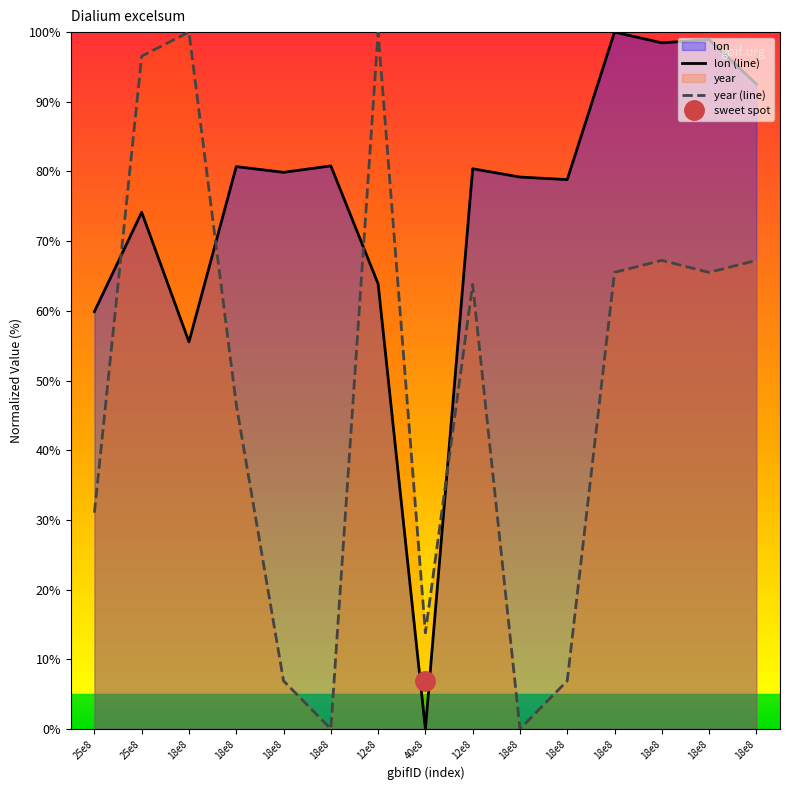

Rank the series by their maximum value, from lowest to highest.

lon (line), year (line)